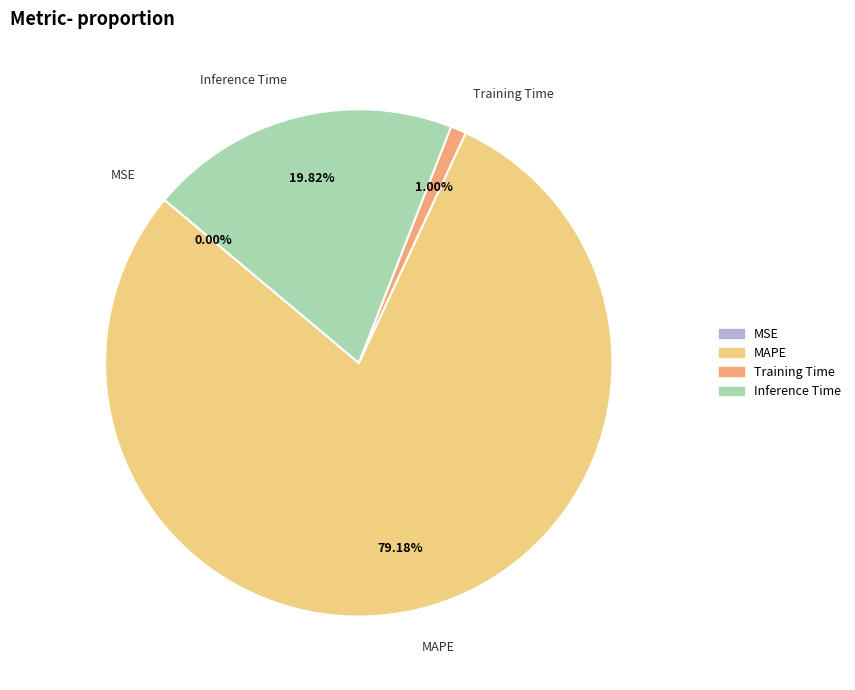

Which has a higher value, Inference Time or MAPE?

MAPE